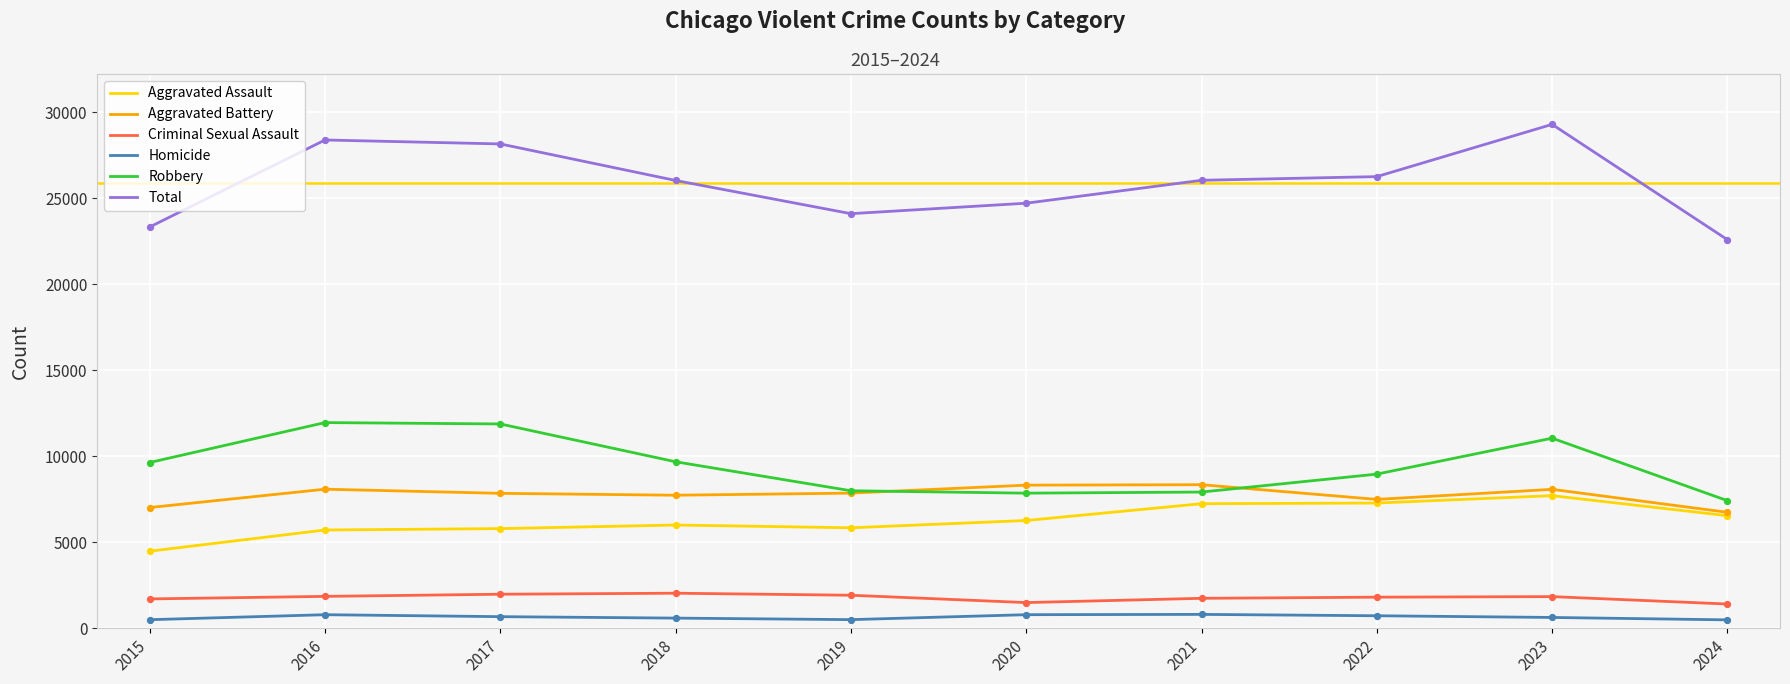

Is the value of Criminal Sexual Assault at 2021 greater than the value of Robbery at 2018?

No